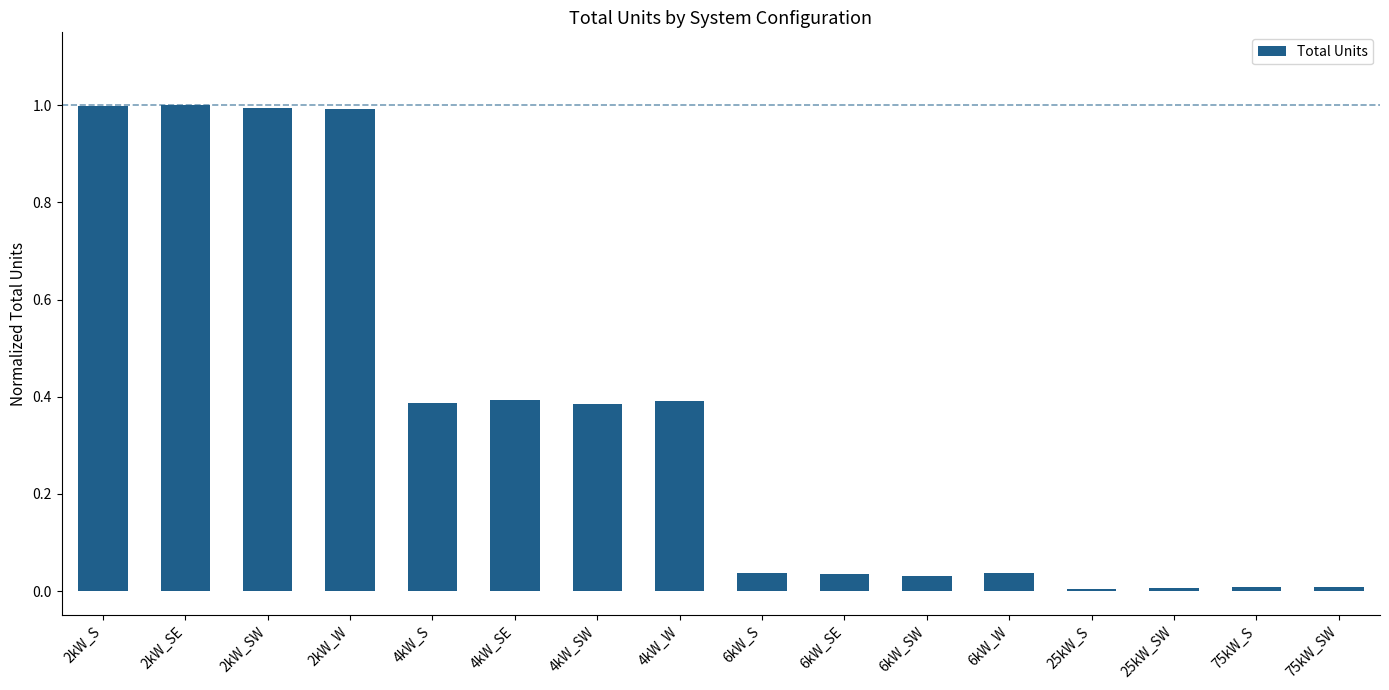

Is it true that the value at 4kW_S is 0.4?

True